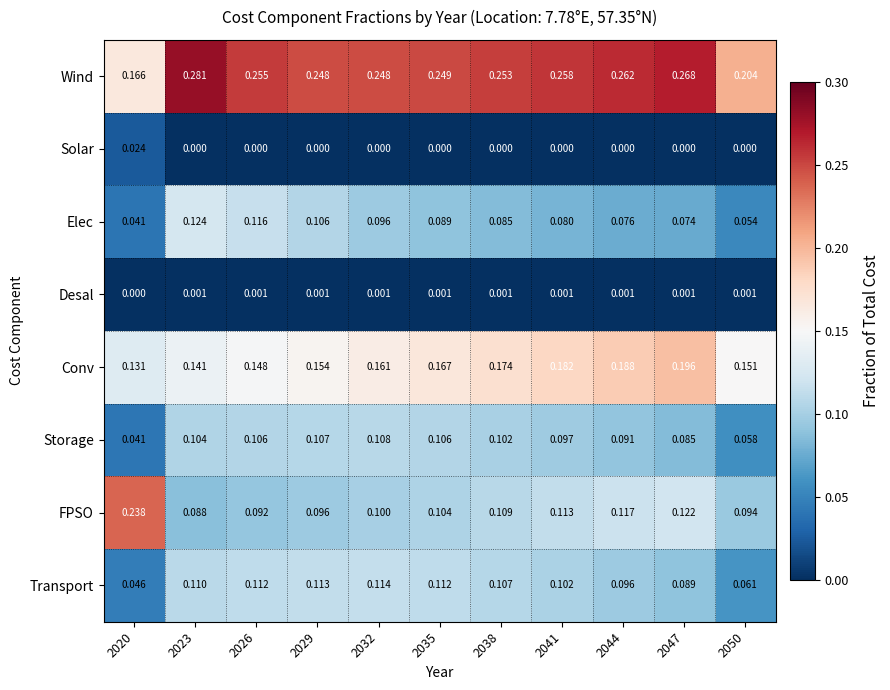

At which category is the sum across all series the highest?

2023